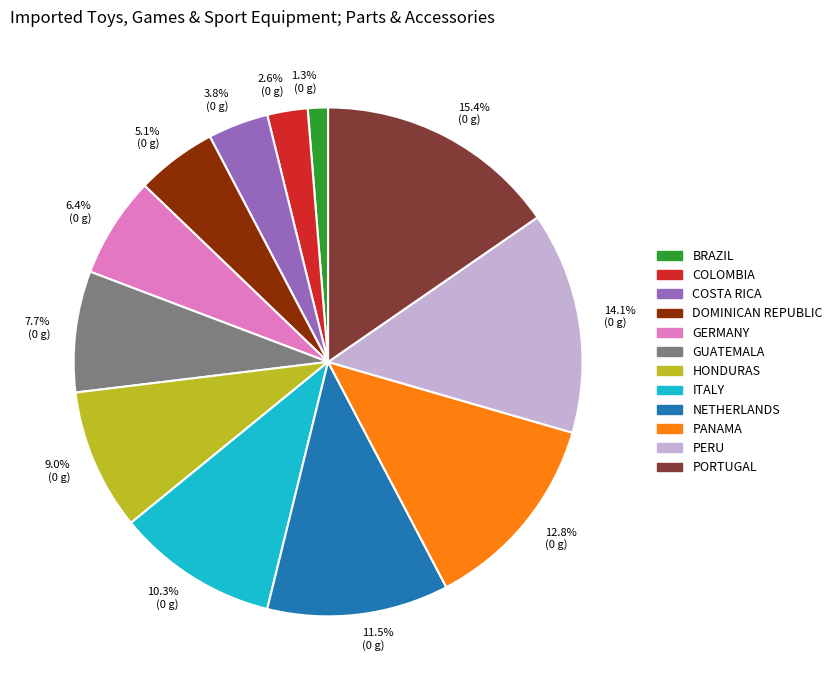

Does PANAMA account for over 50% of the chart?

No